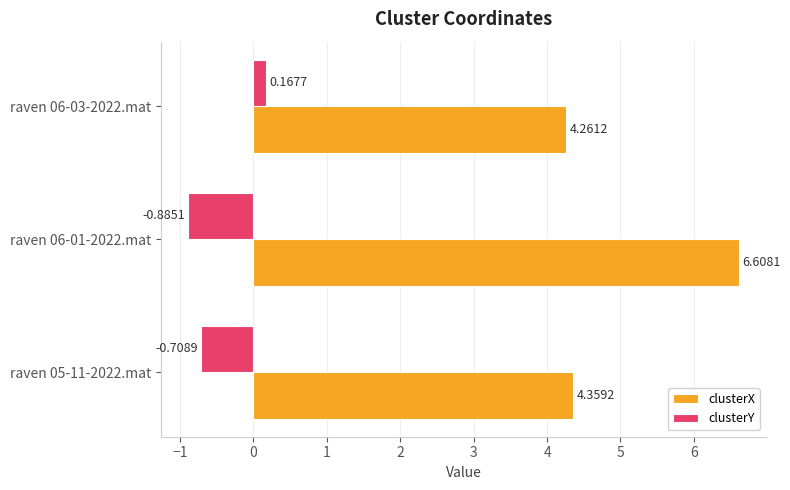

Which series changed the most between raven 06-01-2022.mat and raven 06-03-2022.mat?

clusterX